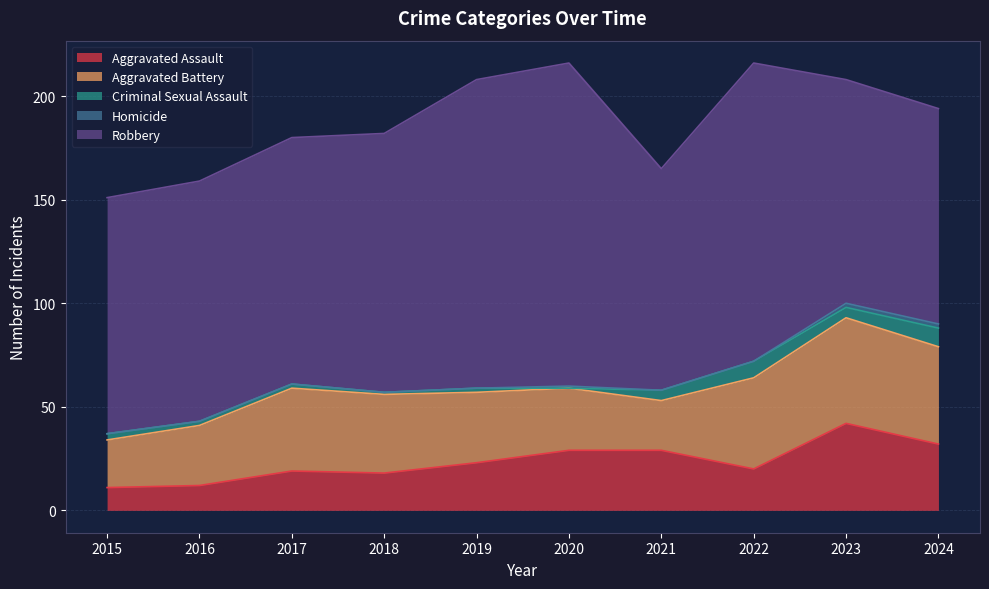

What is the maximum value shown in the chart?

156